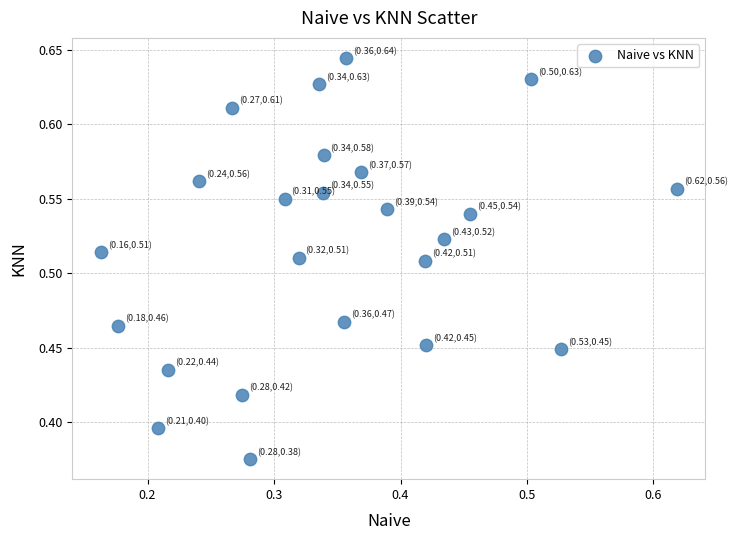

What is the range of Y values (max minus min)?

0.3